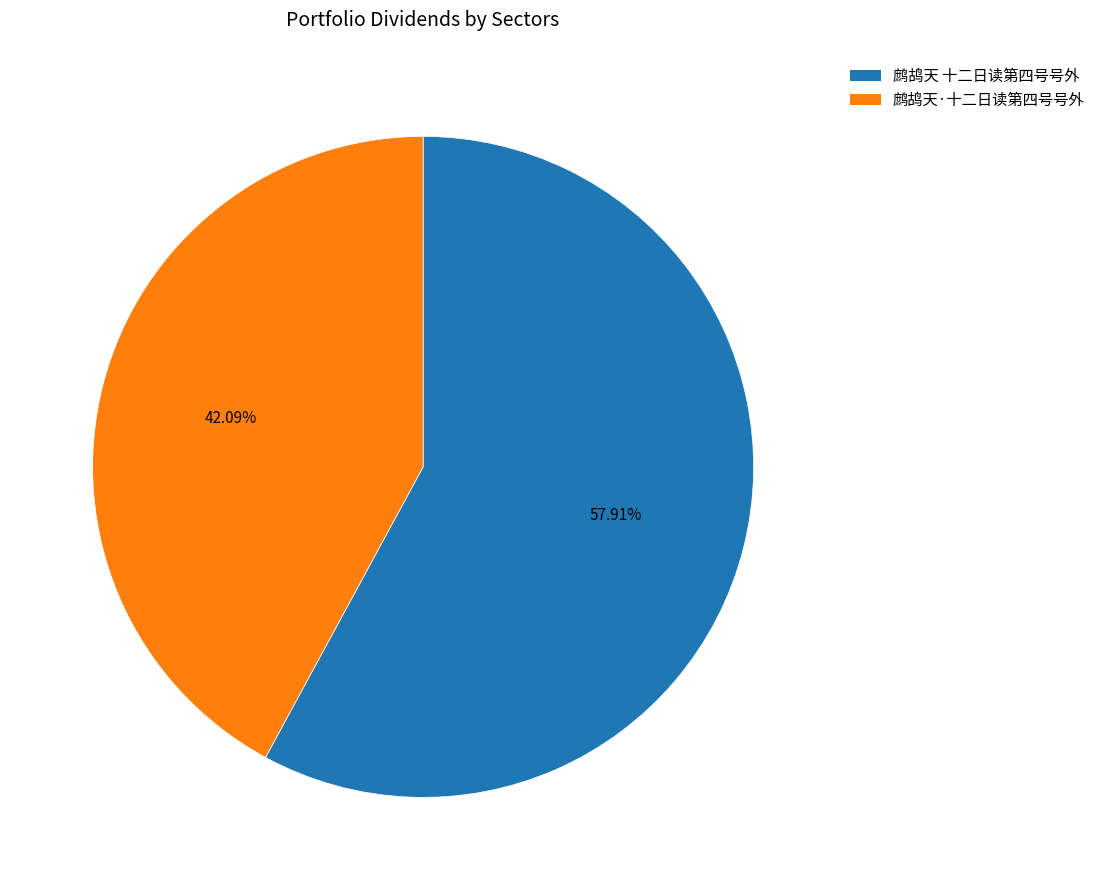

Which category has the biggest portion of the pie?

鹧鸪天 十二日读第四号号外